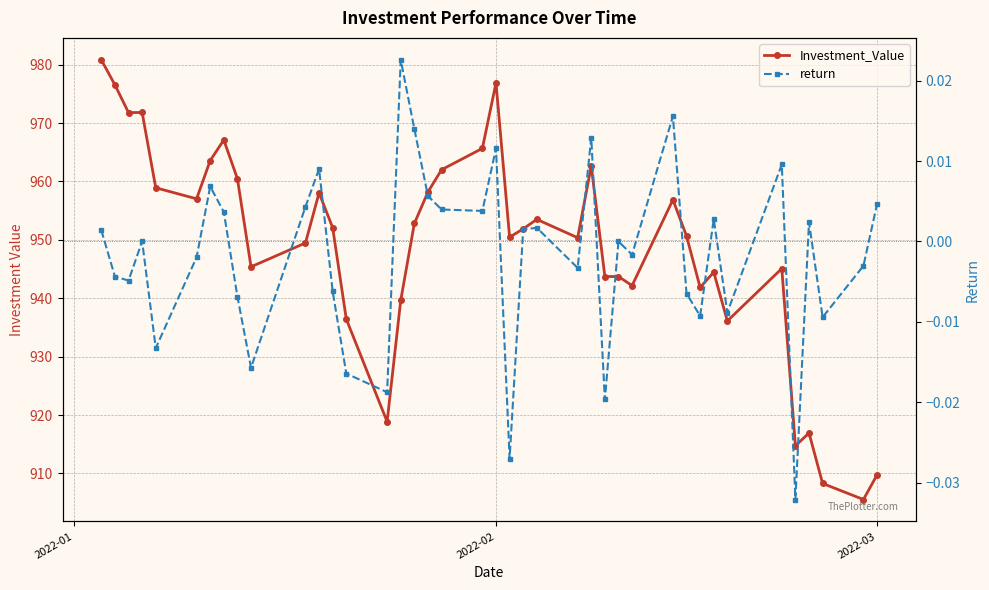

What is the sum of all Investment_Value values?

37952.3